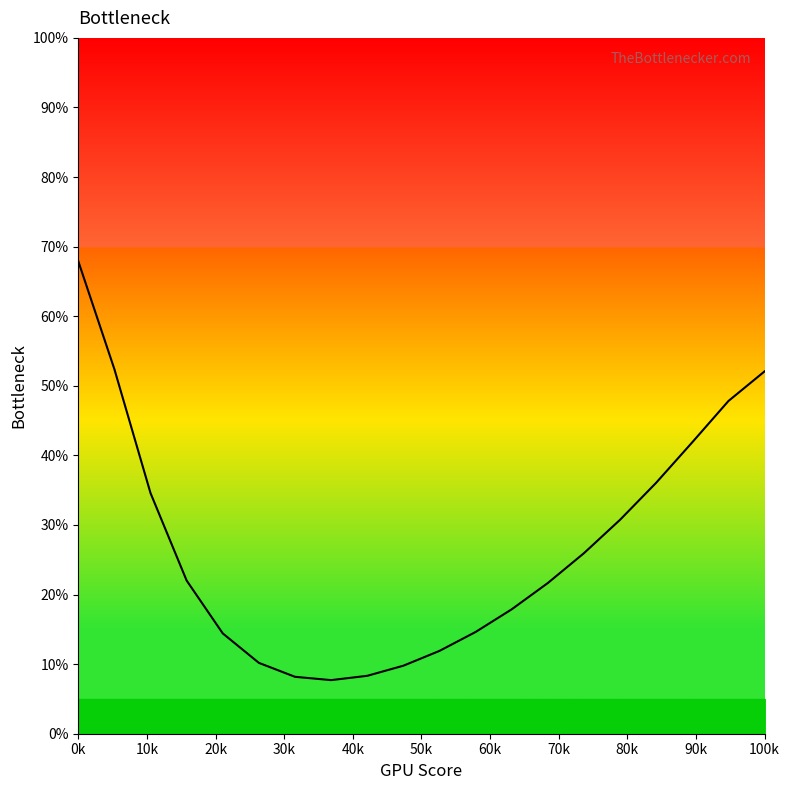

What is the sum of all values?

536.1